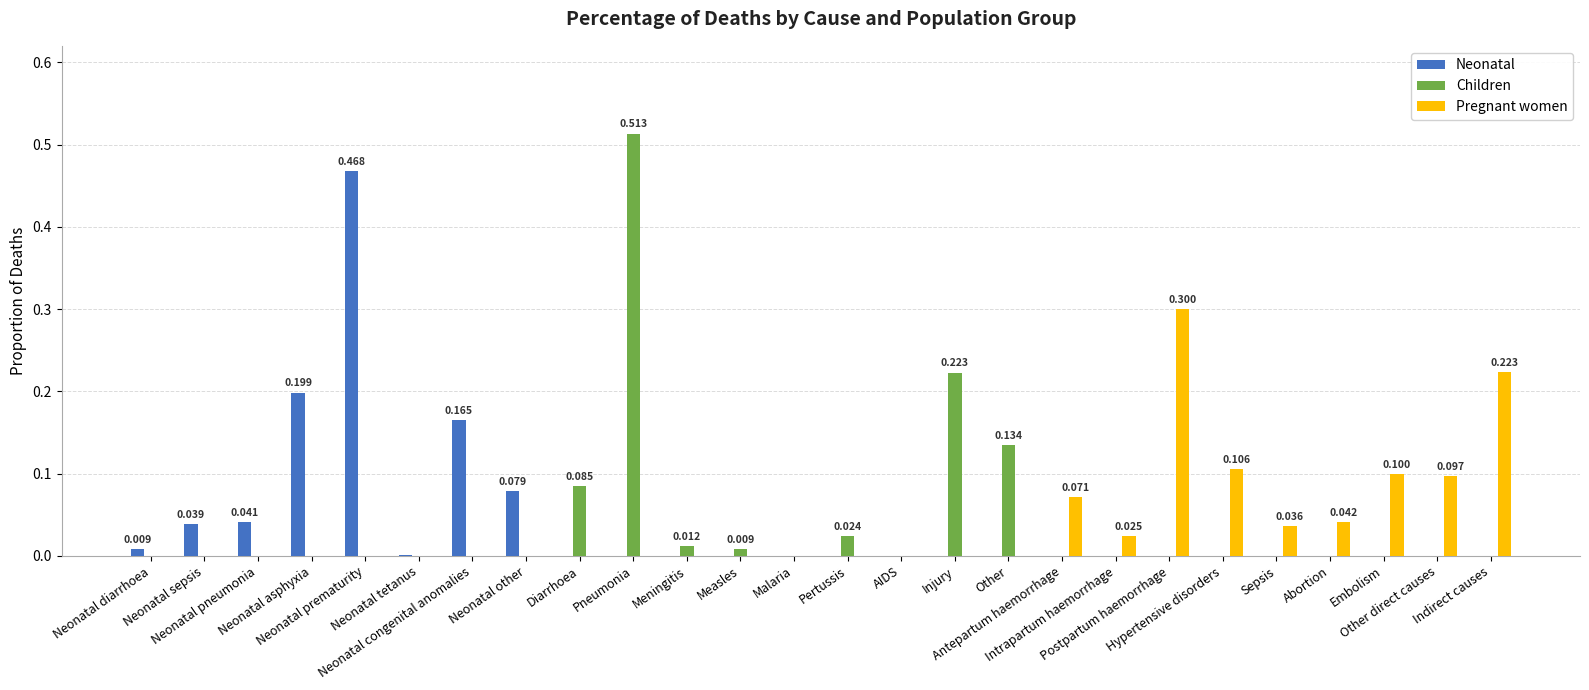

How many groups of bars are there?

26